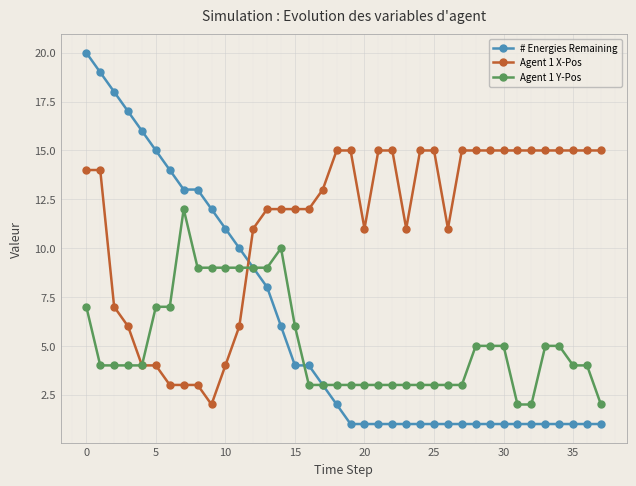

Which series has the largest total across all categories?

Agent 1 X-Pos